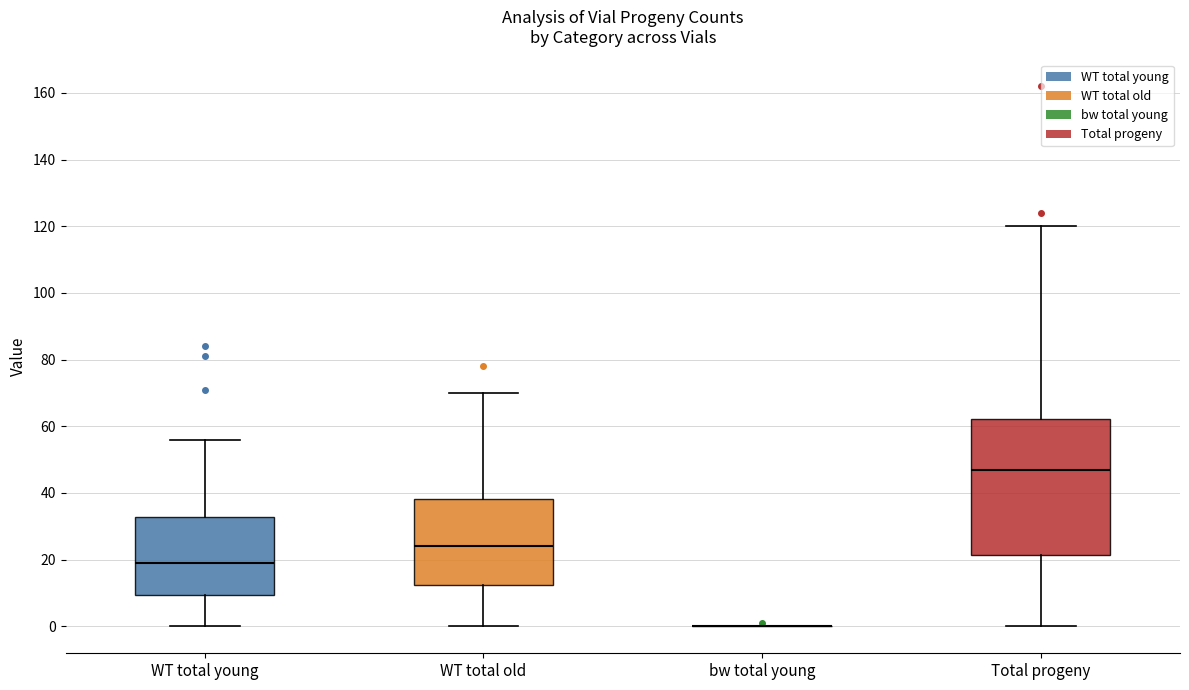

Reading left to right, transcribe this box plot: for each box, give where its median line is, the range the box spans, and where its two whiskers end, as read against the y-axis. The values are not printed on the chart, so give them approximately, as read against the axis.

WT total young: median 20, box 10 to 32, whiskers 0 to 56
WT total old: median 24, box 12 to 38, whiskers 0 to 70
bw total young: box collapsed to a line at 0, whiskers 0 to 0
Total progeny: median 48, box 22 to 62, whiskers 0 to 120